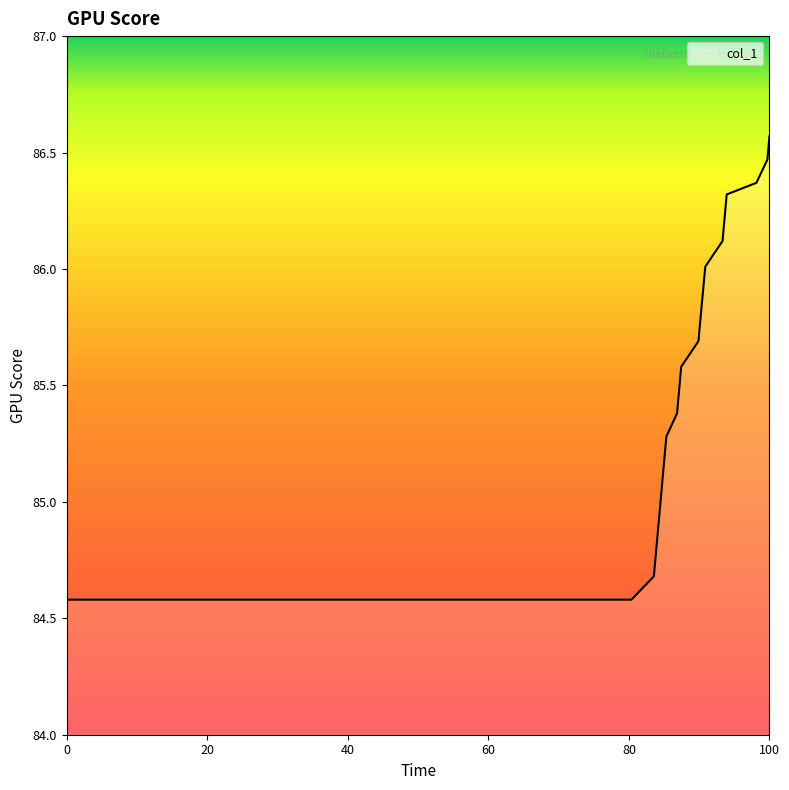

What is the difference between the maximum and minimum values?

2.0